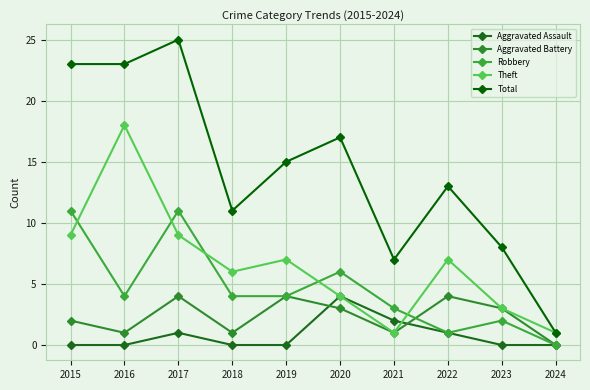

Count the number of categories in the chart.

10